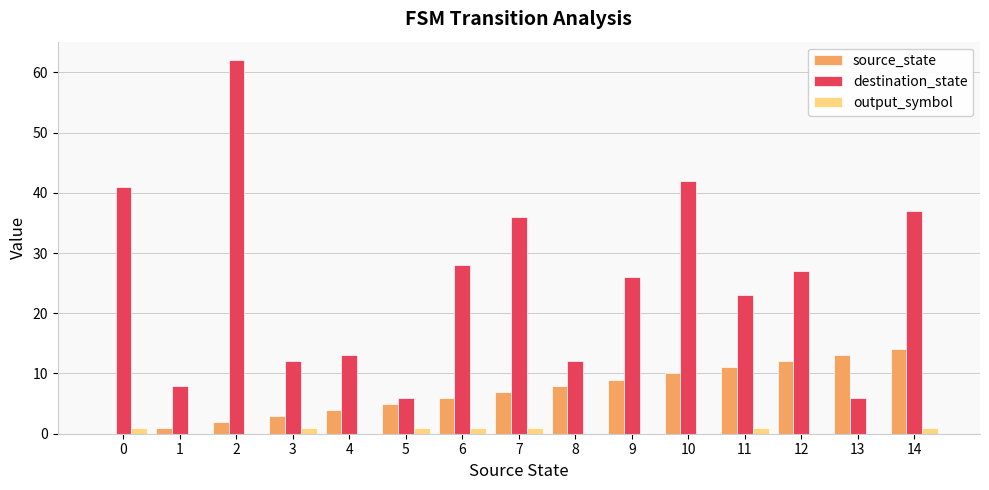

Count the number of data series in this chart.

3